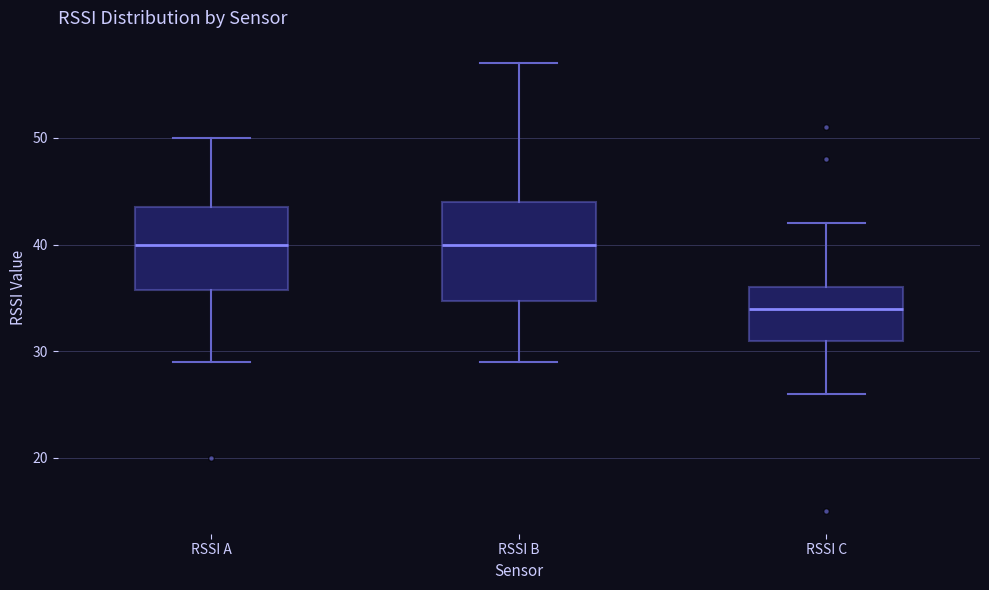

Reading left to right, read every box against the y-axis: the position of its median line, the range the box covers, and the ends of its whiskers. The values are not printed on the chart, so give them approximately, as read against the axis.

RSSI A: median 40, box 36 to 44, whiskers 29 to 50
RSSI B: median 40, box 35 to 44, whiskers 29 to 57
RSSI C: median 34, box 31 to 36, whiskers 26 to 42